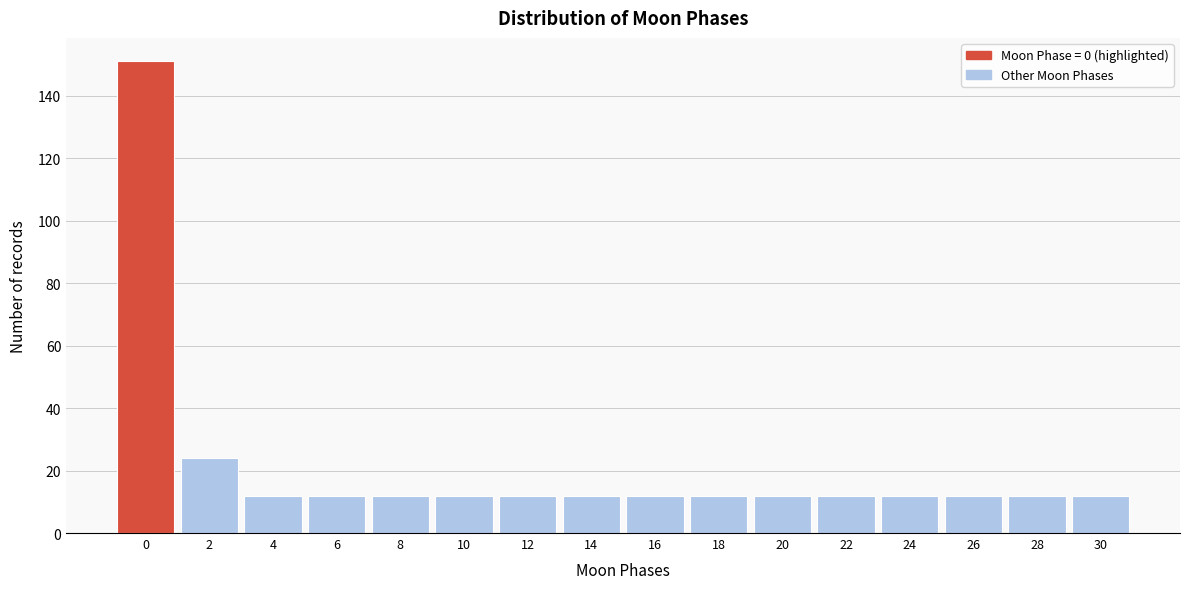

Reading right to left, list all the values displayed in this chart.

30=12	28=12	26=12	24=12	22=12	20=12	18=12	16=12	14=12	12=12	10=12	8=12	6=12	4=12	2=24	0=151